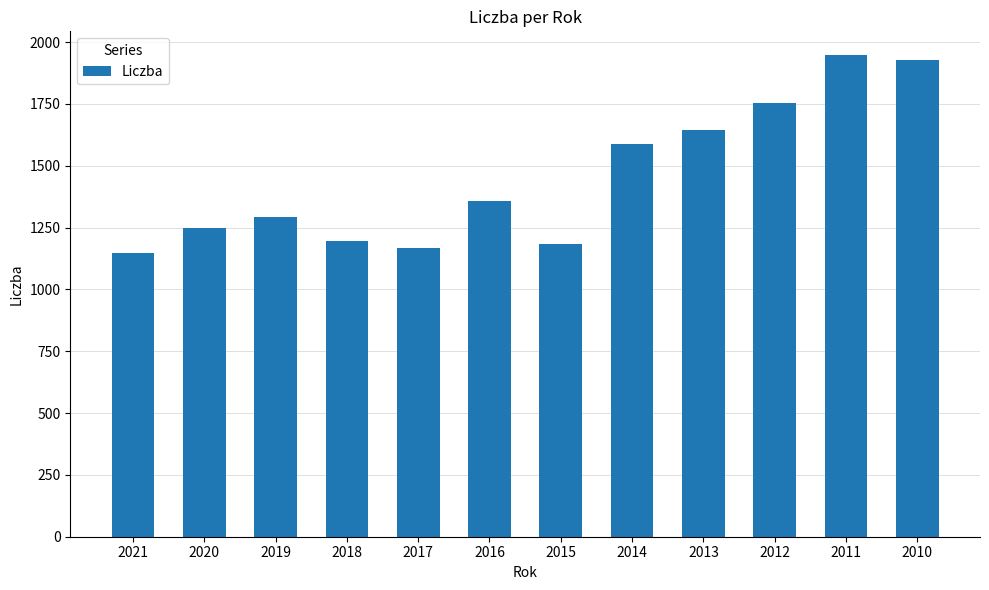

What is the minimum value shown in the chart?

1145.8